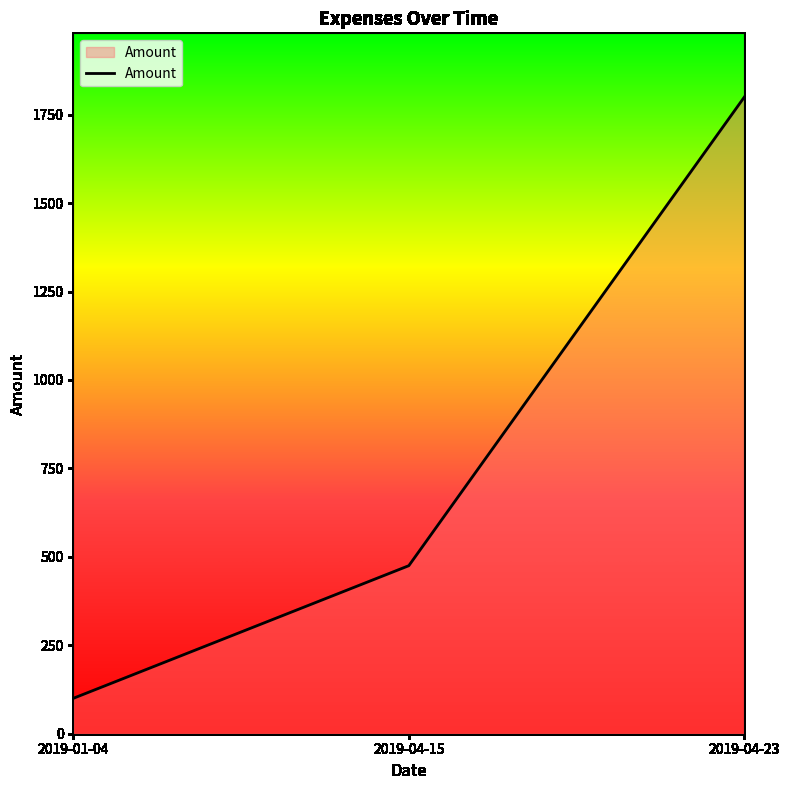

What is the maximum value shown in the chart?

1800